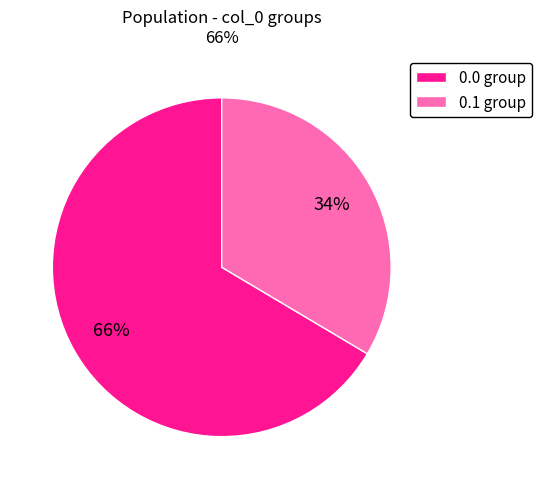

Is the sum of 0.1 group and 0.0 group greater than half?

Yes